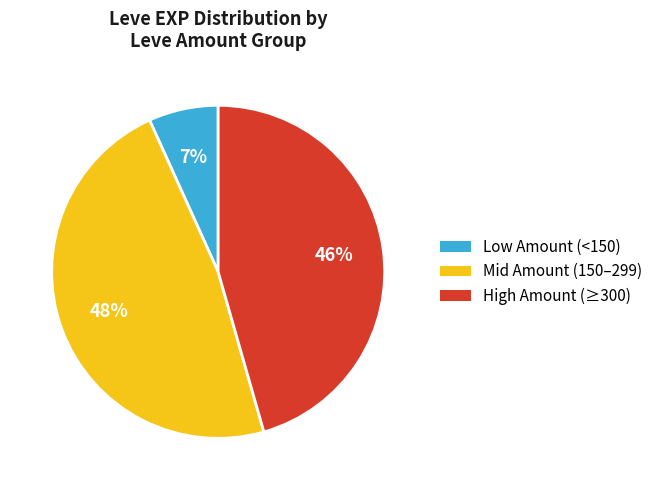

Does any single category account for the majority?

No